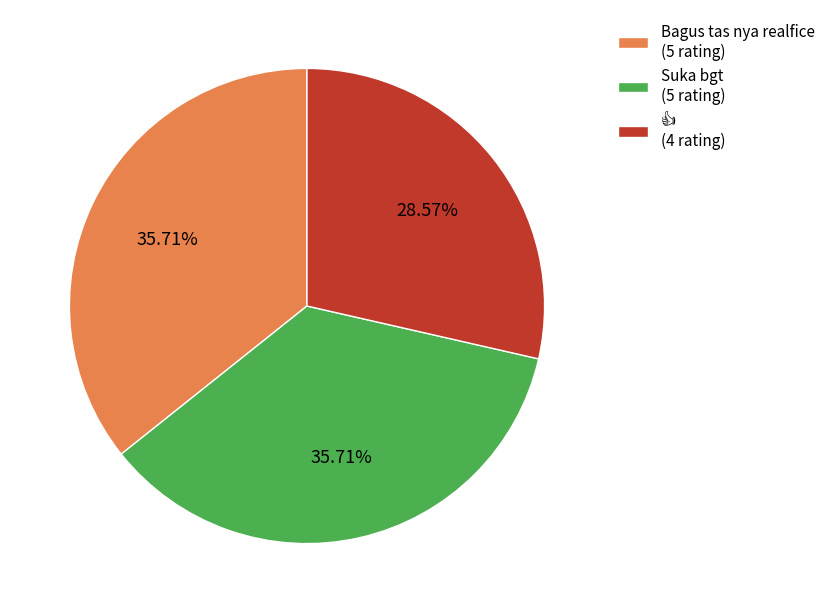

What is the total percentage of Bagus tas nya realfice and Suka bgt?

71.4%